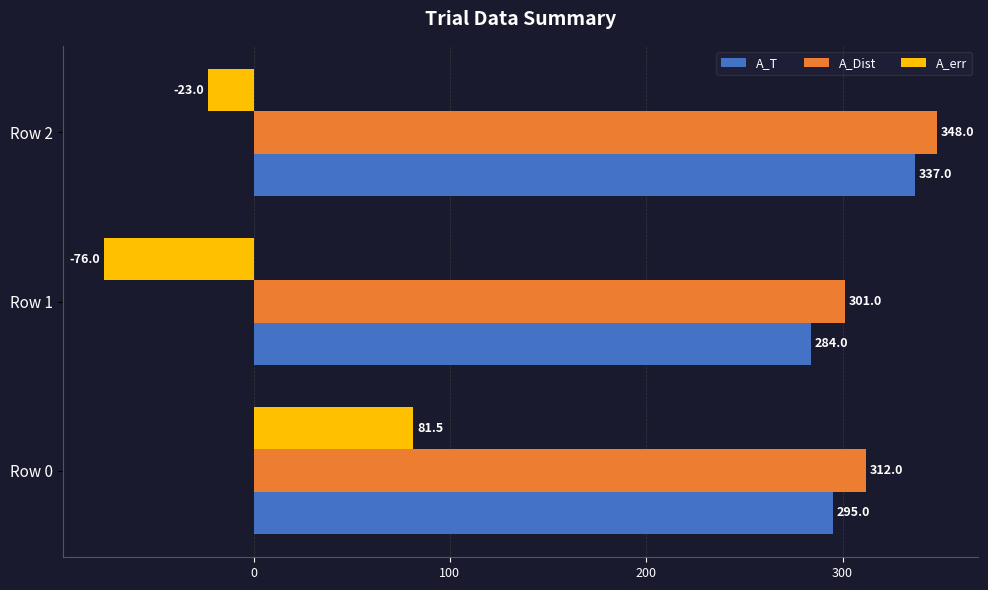

What are all the series names shown in the legend?

A_T, A_Dist, A_err